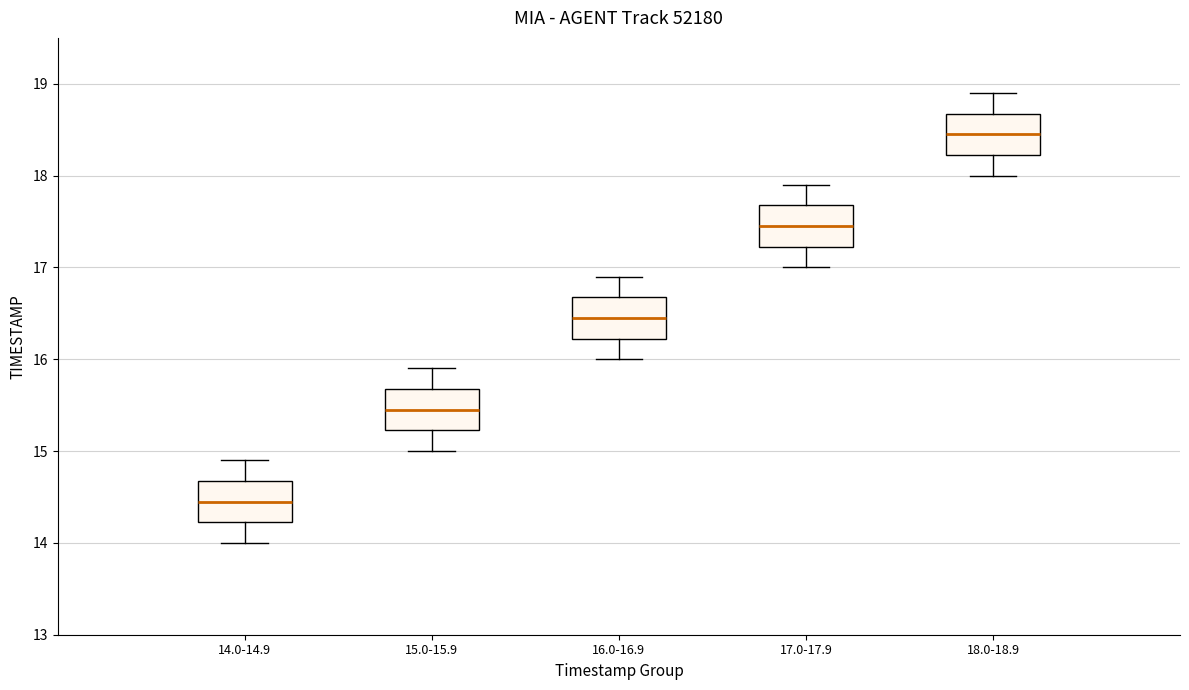

Reading left to right, read every box against the y-axis: the position of its median line, the range the box covers, and the ends of its whiskers. The values are not printed on the chart, so give them approximately, as read against the axis.

14.0-14.9: median 14.5, box 14.2 to 14.7, whiskers 14.0 to 14.9
15.0-15.9: median 15.5, box 15.2 to 15.7, whiskers 15.0 to 15.9
16.0-16.9: median 16.5, box 16.2 to 16.7, whiskers 16.0 to 16.9
17.0-17.9: median 17.5, box 17.2 to 17.7, whiskers 17.0 to 17.9
18.0-18.9: median 18.5, box 18.2 to 18.7, whiskers 18.0 to 18.9